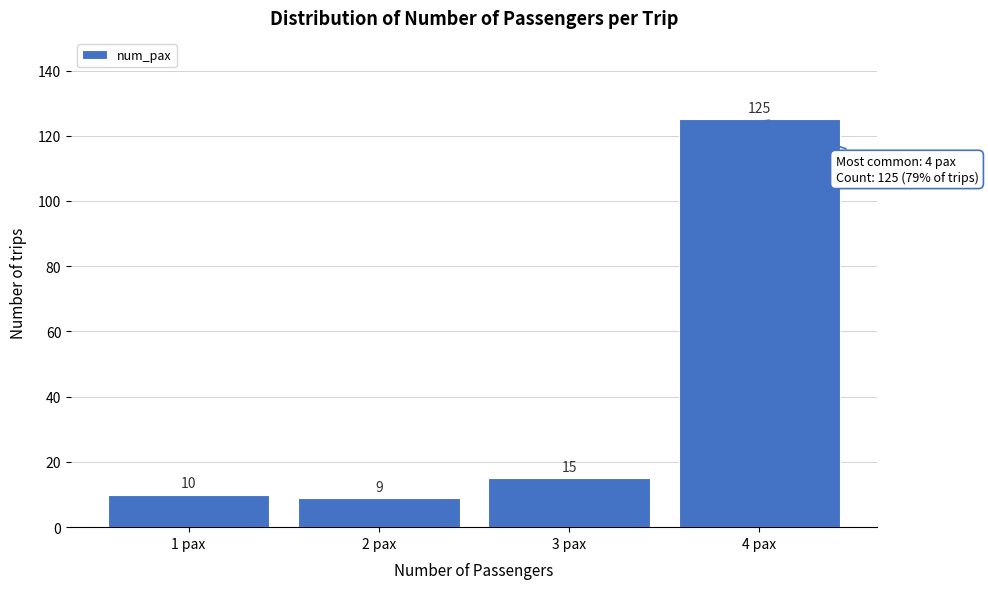

Reading left to right, what are all the values shown in this chart?

1 pax=10	2 pax=9	3 pax=15	4 pax=125